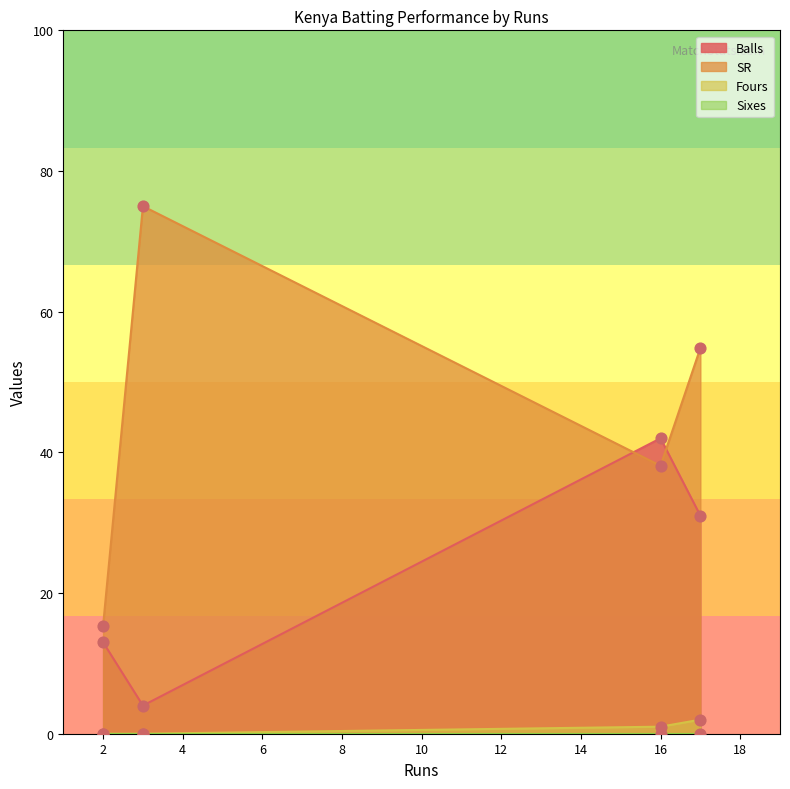

At which category is the sum across all series the highest?

17